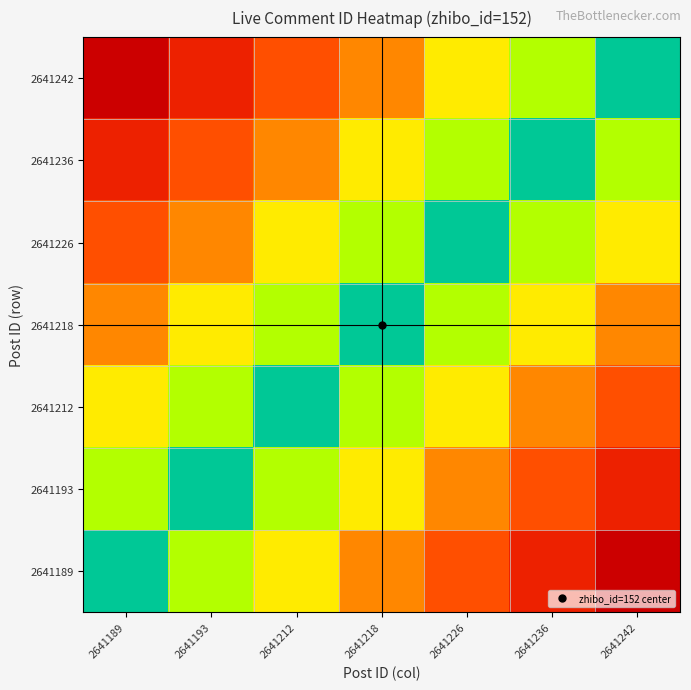

Which series has the largest total across all categories?

2641242